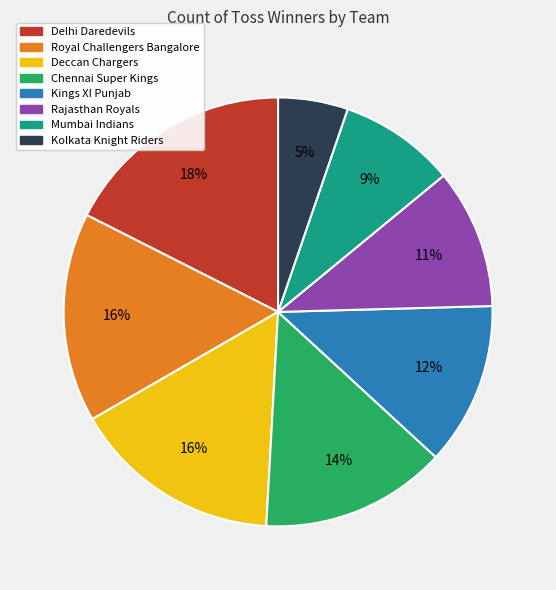

Which slice is the largest?

Delhi Daredevils